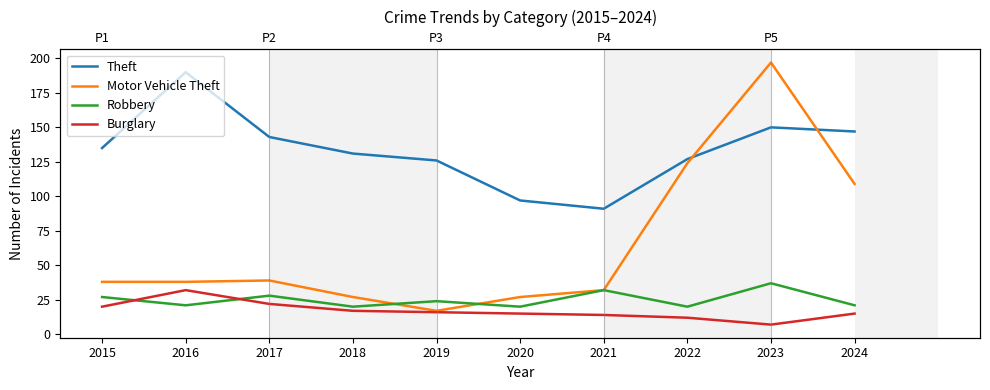

Which has a higher value, 2023 or 2021?

2023